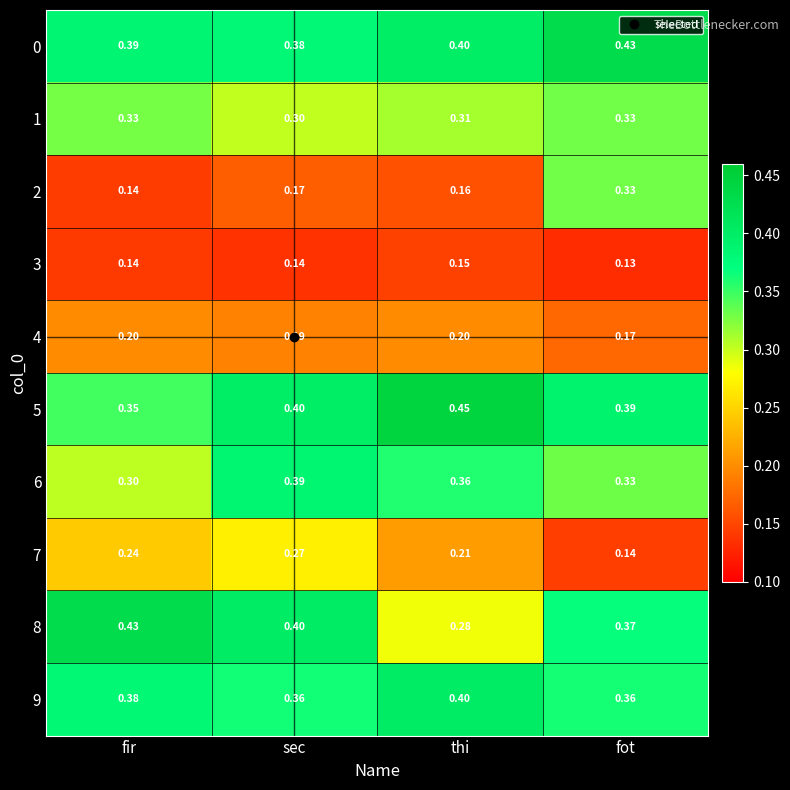

Which series changed the most between fir and fot?

2